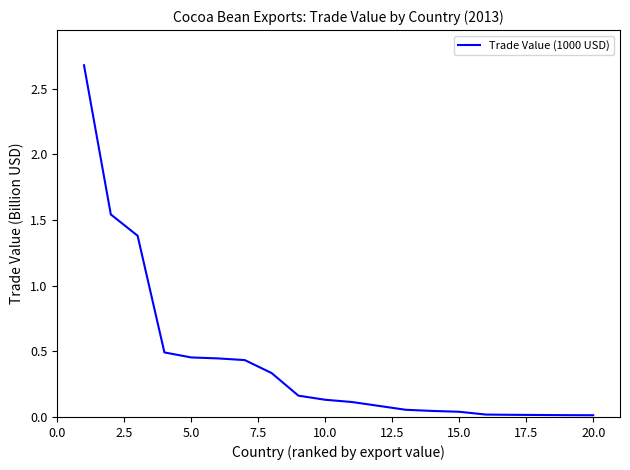

What is the difference between the maximum and minimum values?

2.7